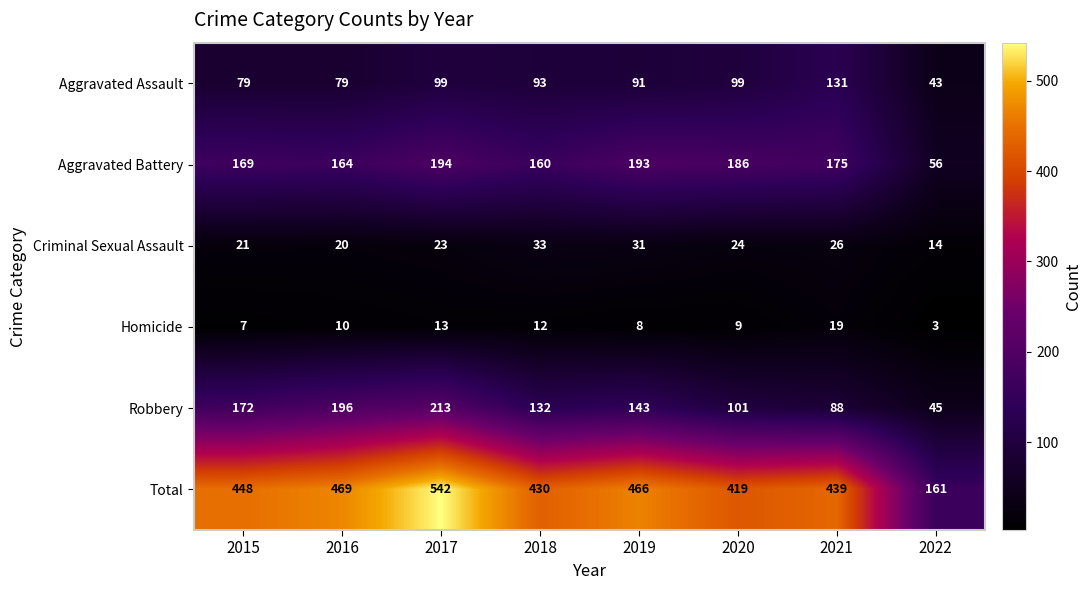

Which series has the largest total across all categories?

Total